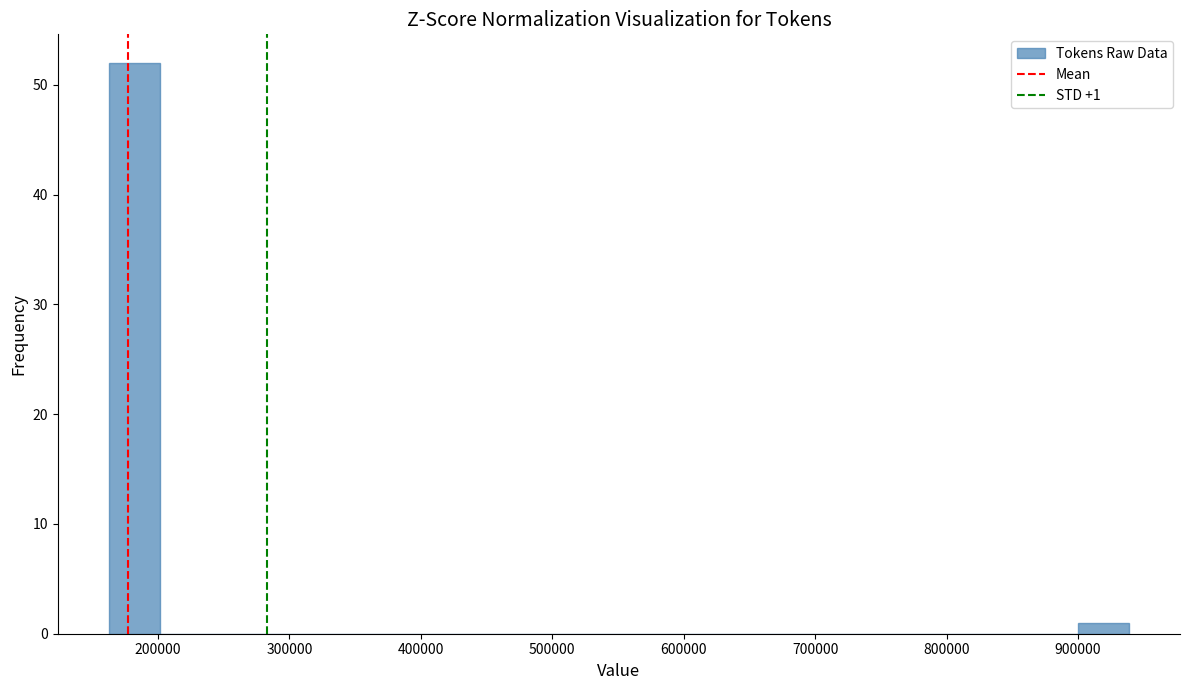

Read against the x-axis, roughly where is the centre of the tallest bar?

180000